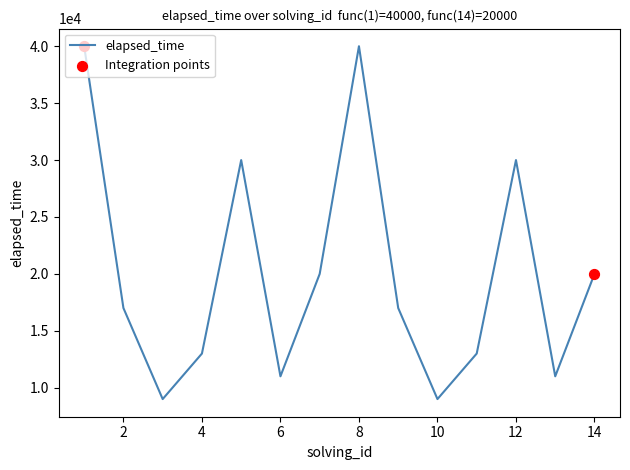

What is the smallest value displayed?

9000